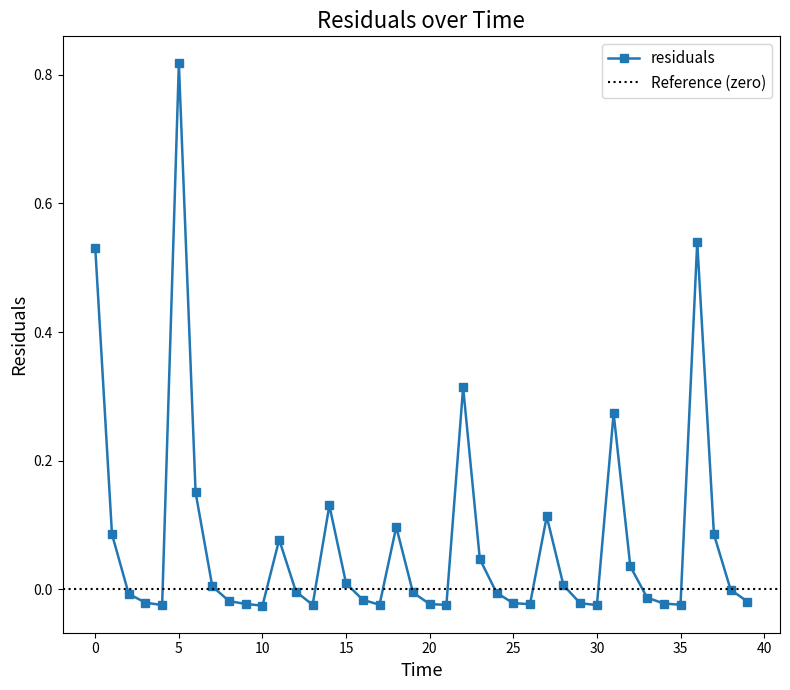

Rank the categories by value from highest to lowest.

5.0, 36.0, 0.0, 22.0, 31.0, 6.0, 14.0, 27.0, 18.0, 1.0, 37.0, 11.0, 23.0, 32.0, 15.0, 28.0, 7.0, 38.0, 12.0, 19.0, 24.0, 2.0, 33.0, 16.0, 8.0, 39.0, 3.0, 25.0, 29.0, 34.0, 9.0, 20.0, 26.0, 35.0, 17.0, 13.0, 21.0, 4.0, 30.0, 10.0